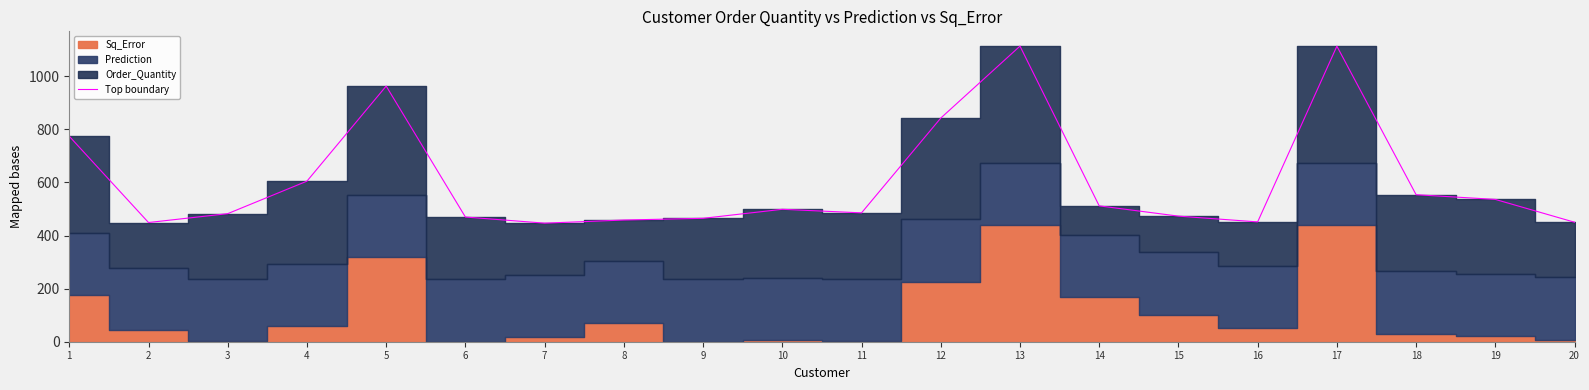

How many points are lower than both their immediate neighbors (excluding endpoints)?

4